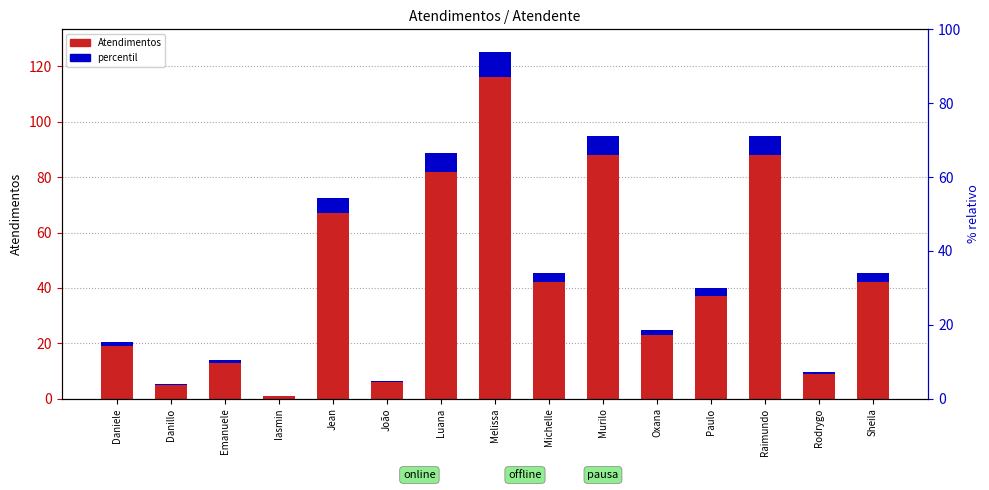

Where is the data nearest to the value 58?

Jean